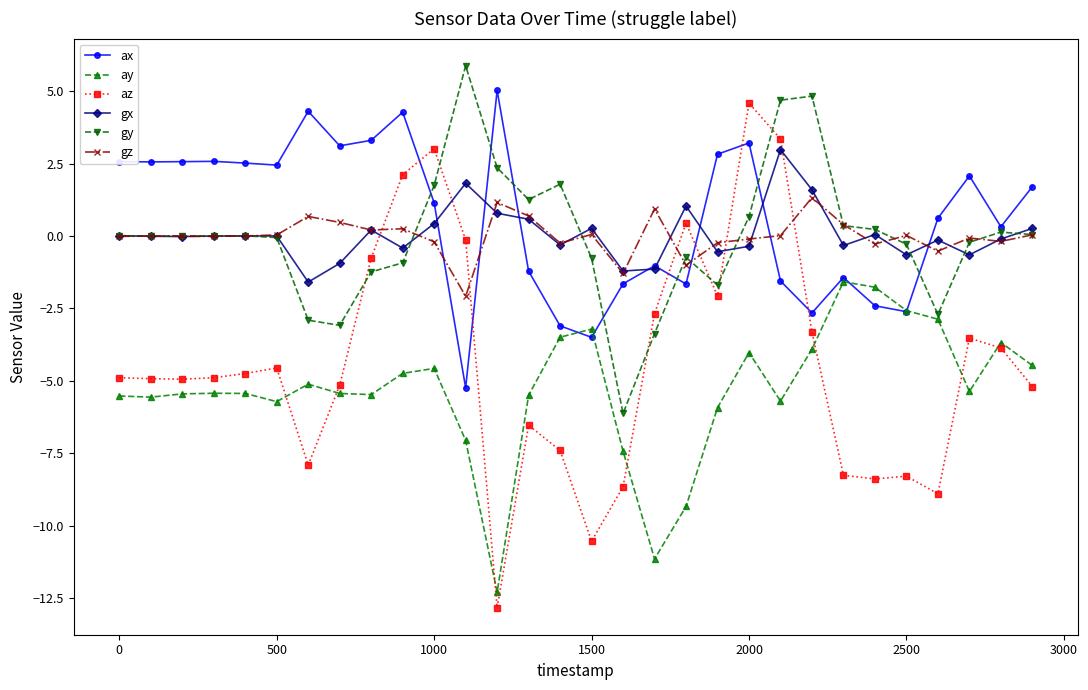

At how many categories does at least one series exceed -10?

30